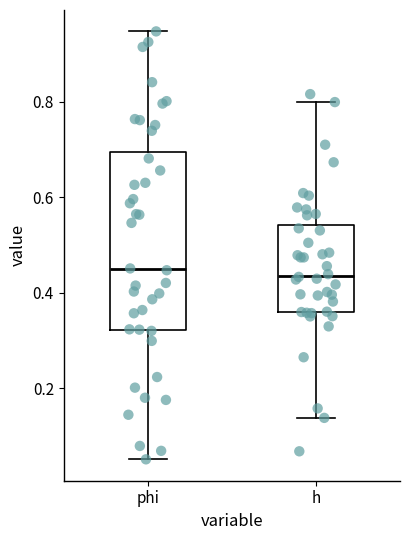

Comparing the boxes themselves (not the whiskers), which one is the tallest?

phi